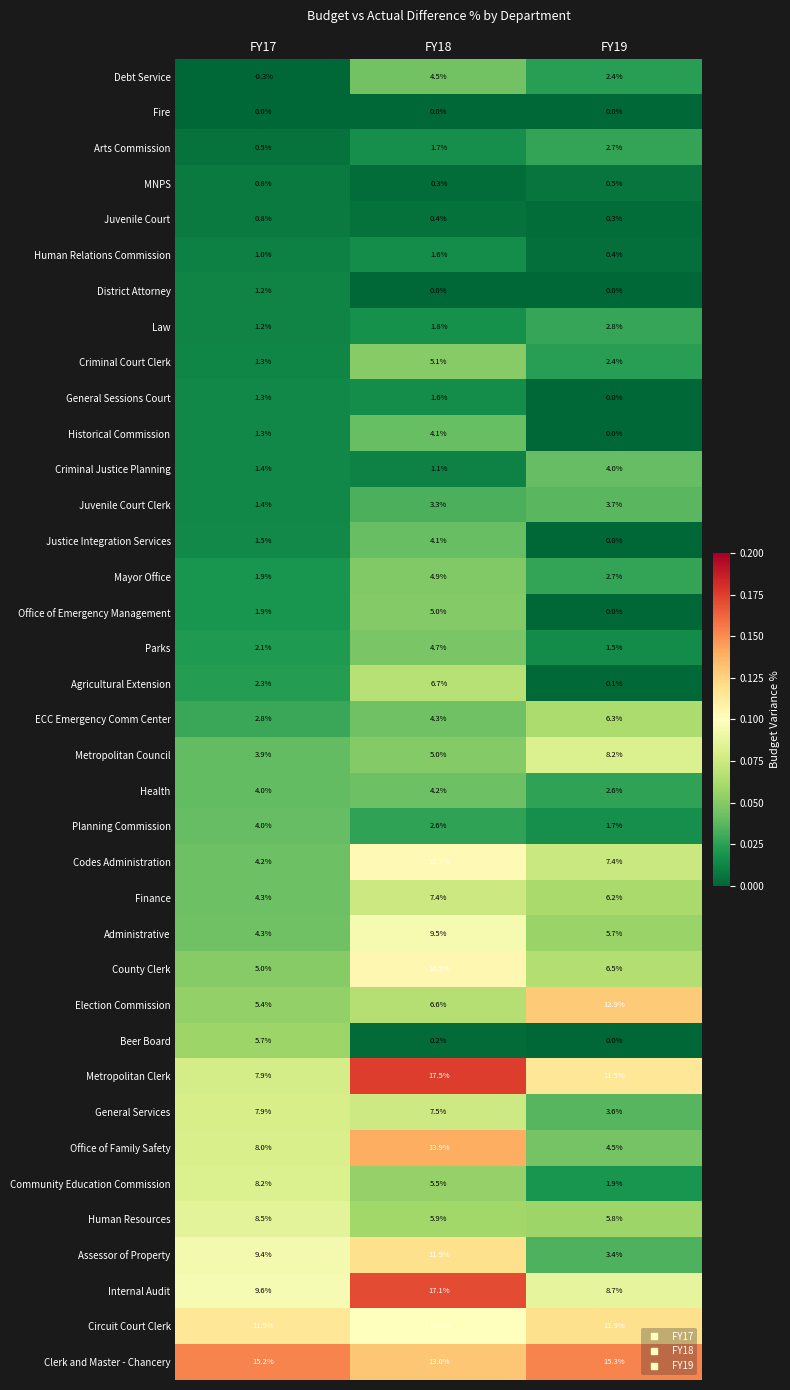

At which label is ECC Emergency Comm Center closest to 4?

FY18